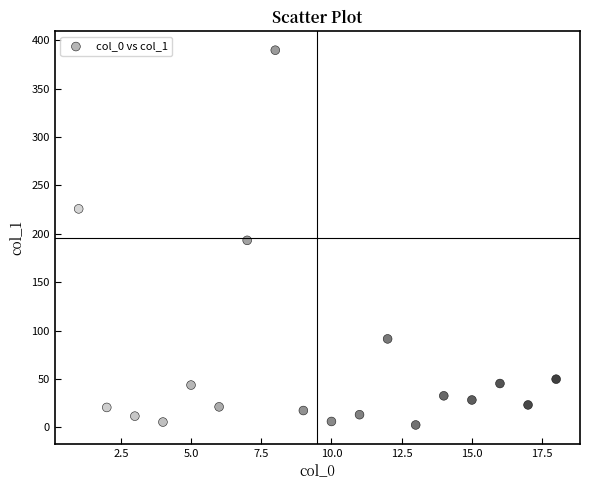

What is the range of X values (max minus min)?

17.0